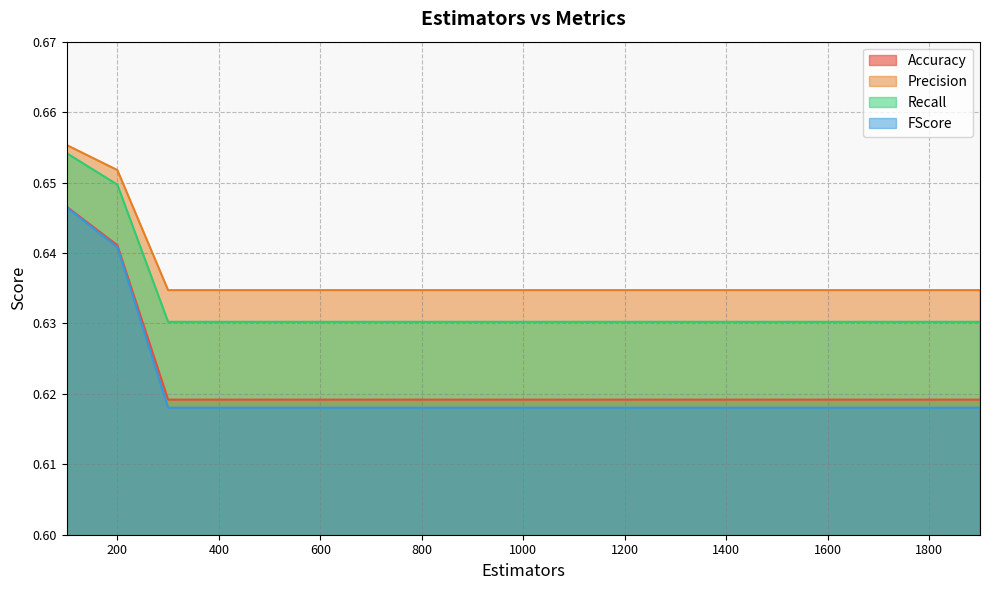

What is the maximum value for Precision?

0.7